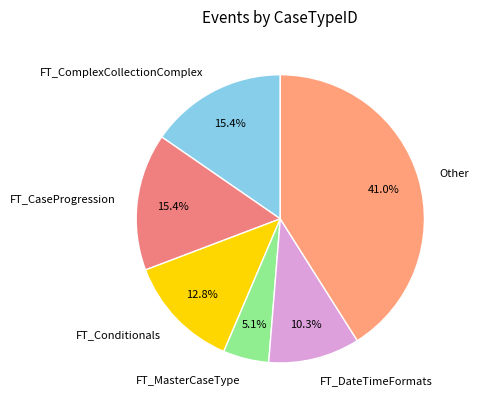

Is the sum of FT_ComplexCollectionComplex and FT_MasterCaseType greater than half?

No